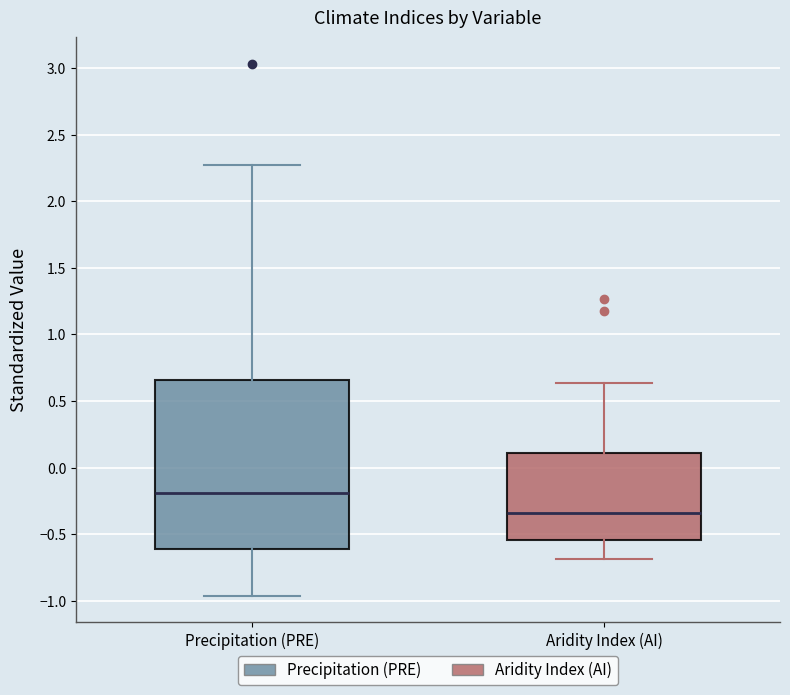

Which box has the highest median line?

Precipitation (PRE)